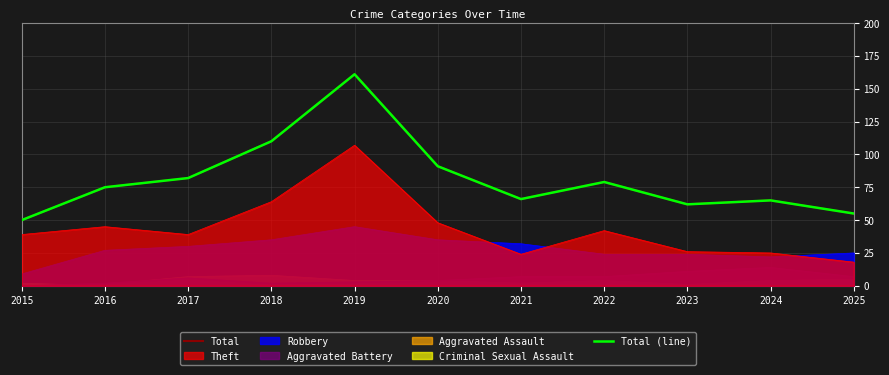

The value of Total (line) at 2018 is 70. True or false?

False